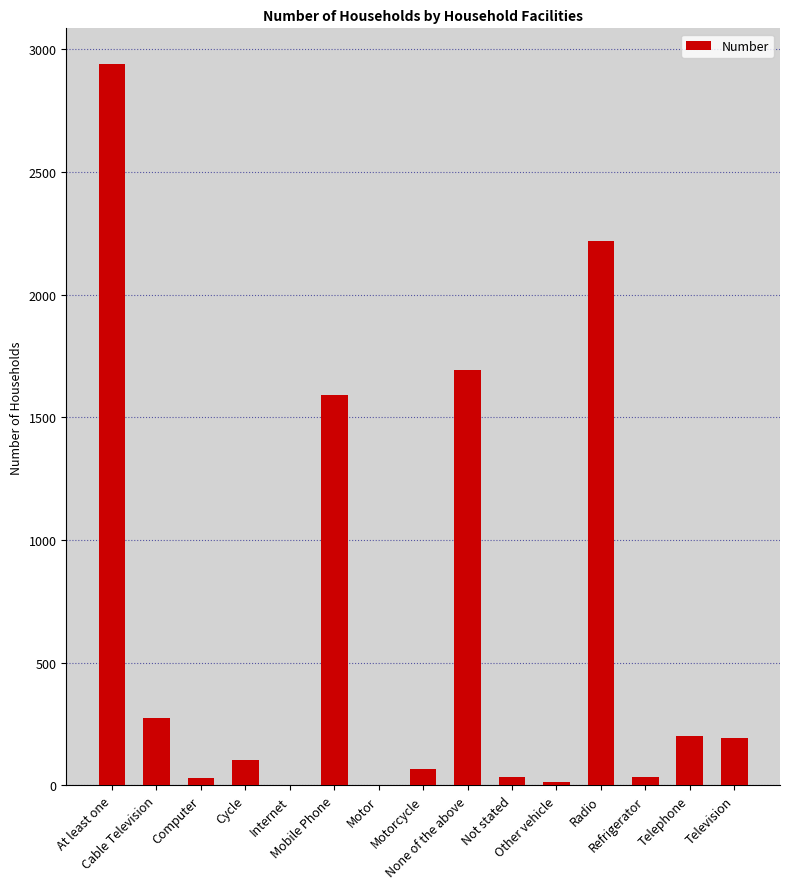

What is the greatest value displayed?

2938